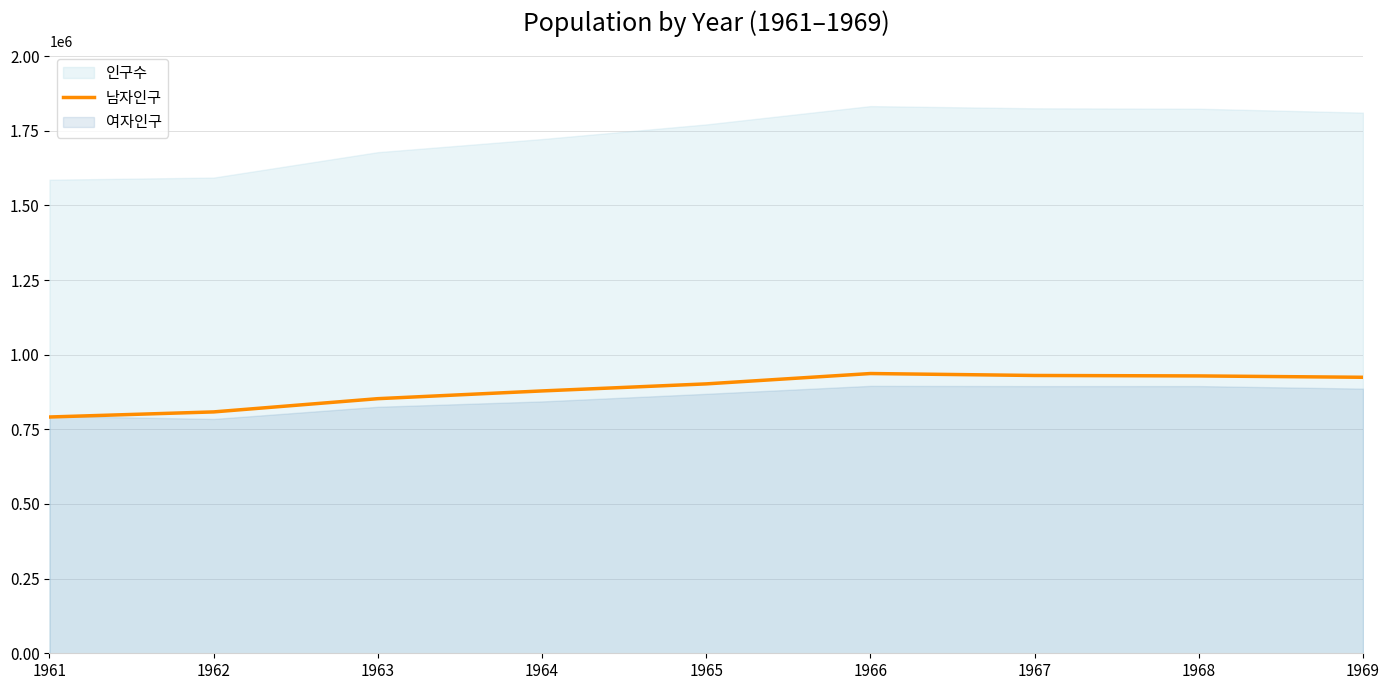

How many data points are less than 902167?

4